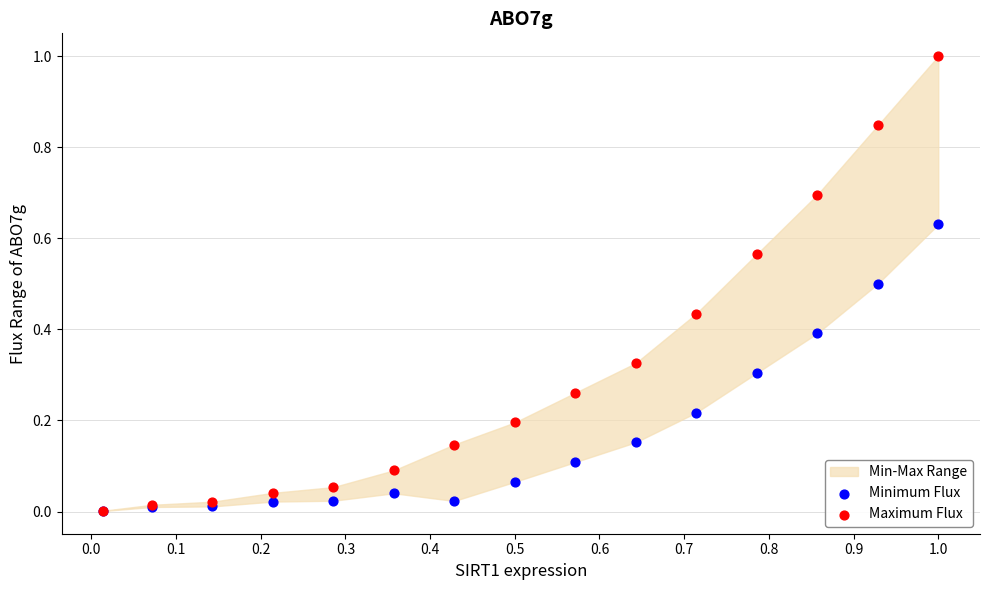

Which series reaches the maximum Y coordinate?

Maximum Flux